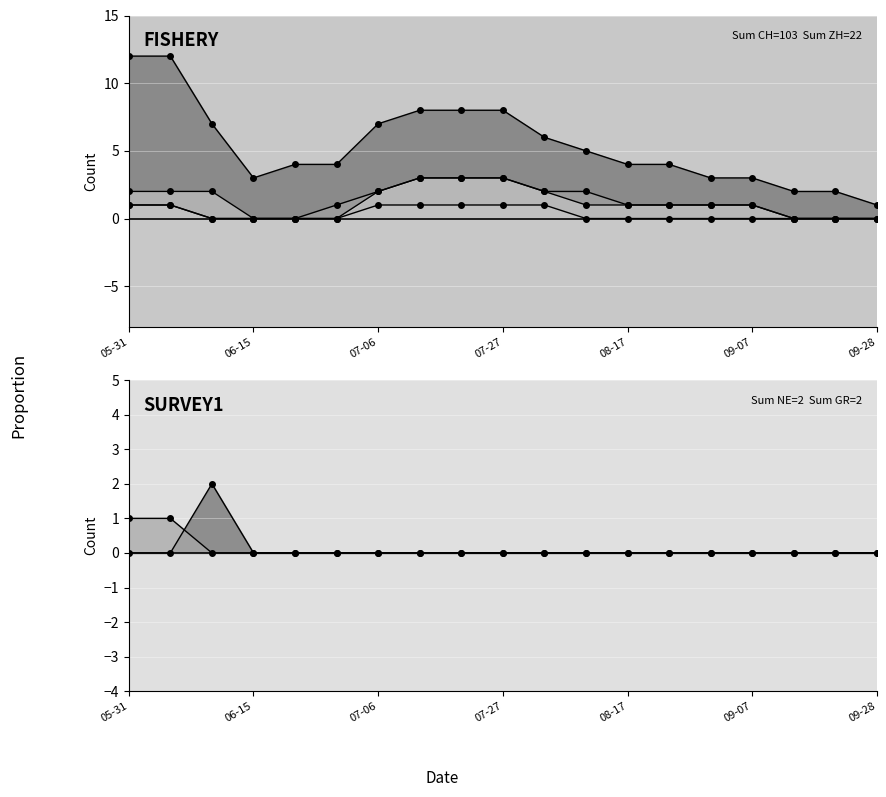

True or false: CH and VS cross at least once.

False